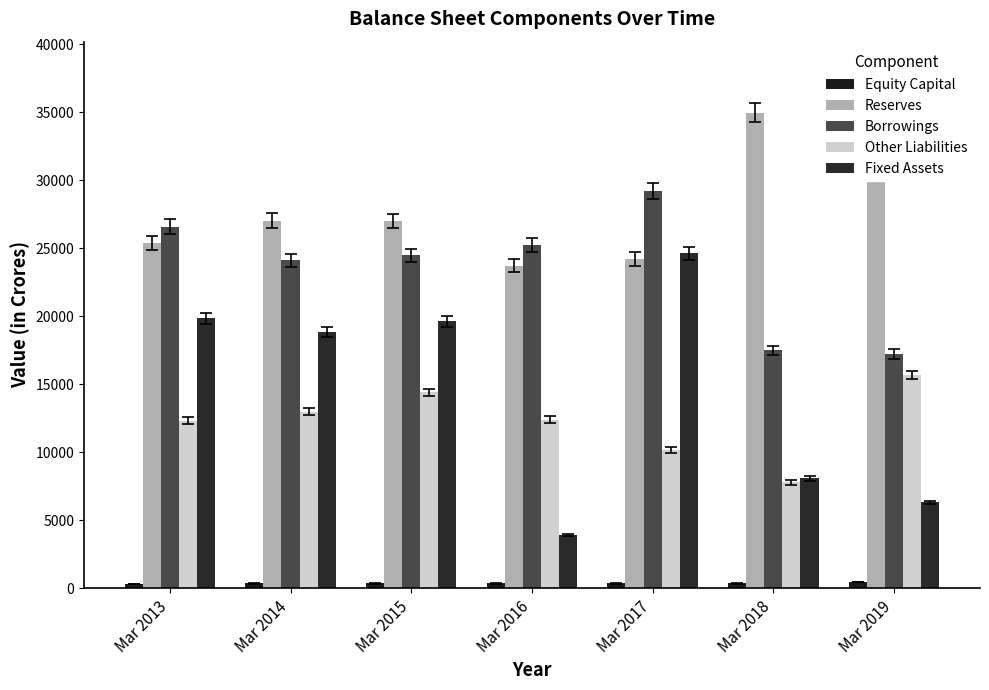

Are the bars horizontal?

No